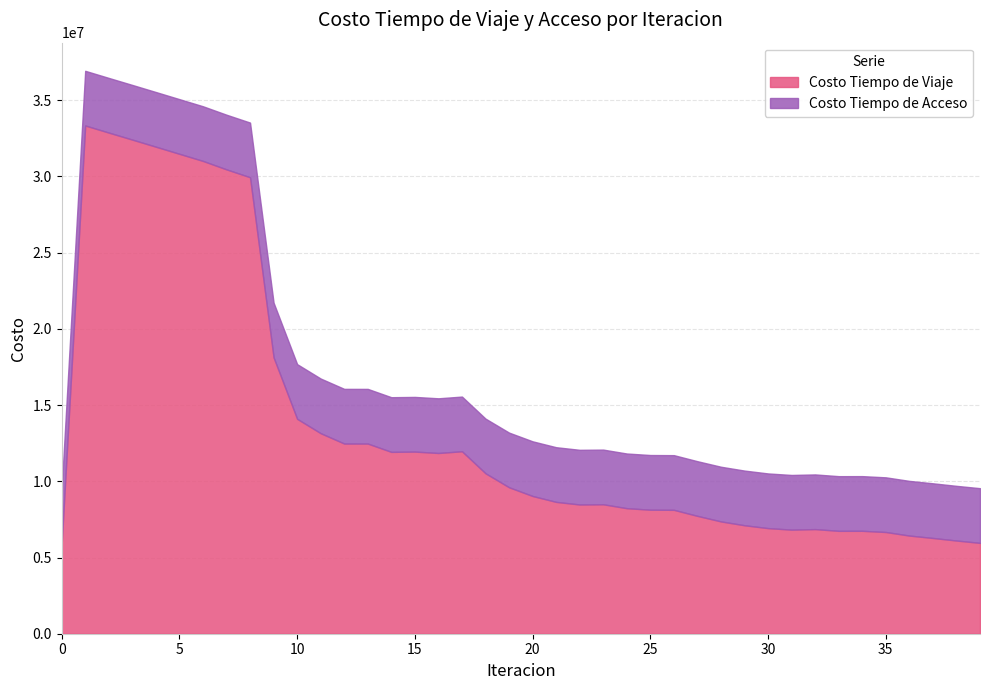

What is the sum of all Costo Tiempo de Viaje values?

544519582.1